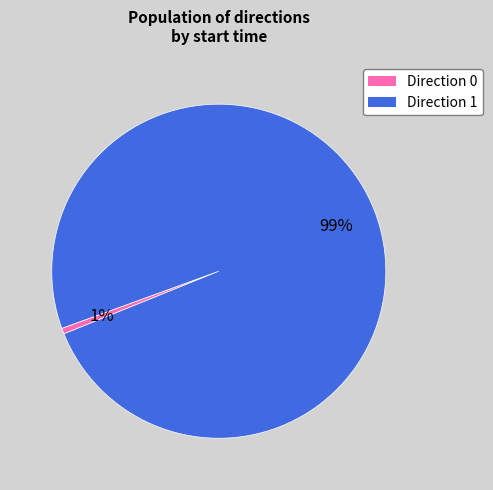

Does any single category account for the majority?

Yes